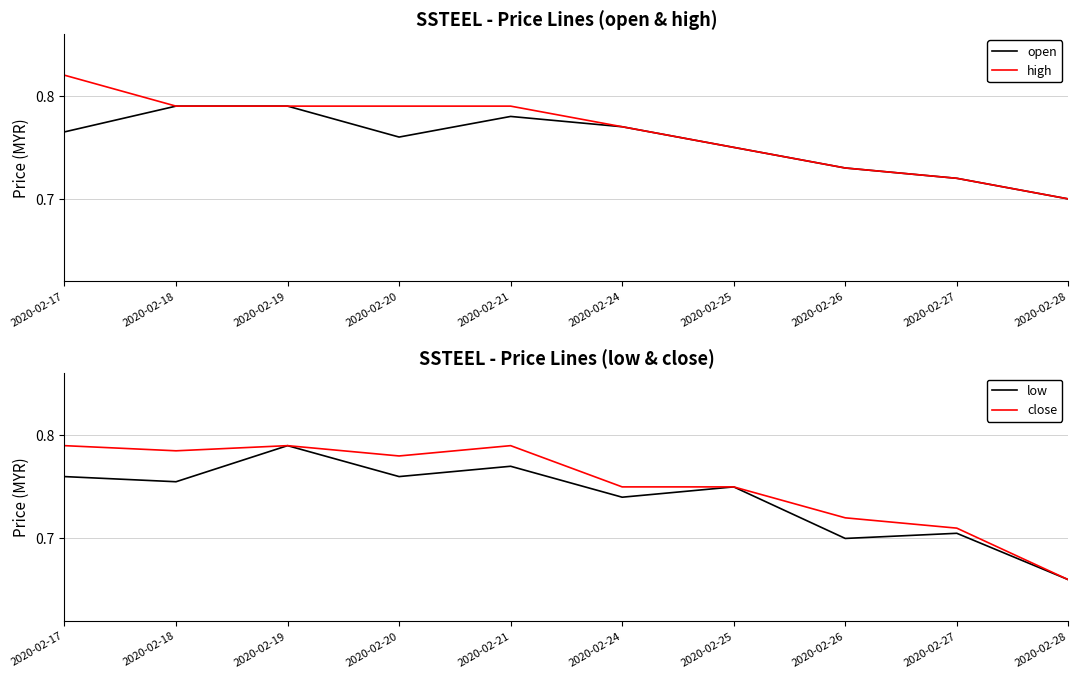

Does the chart display data point markers on the line(s)?

No